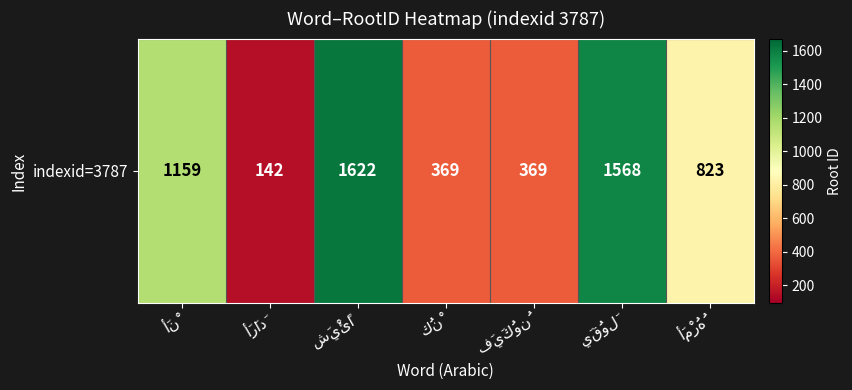

What is the greatest value displayed?

1622